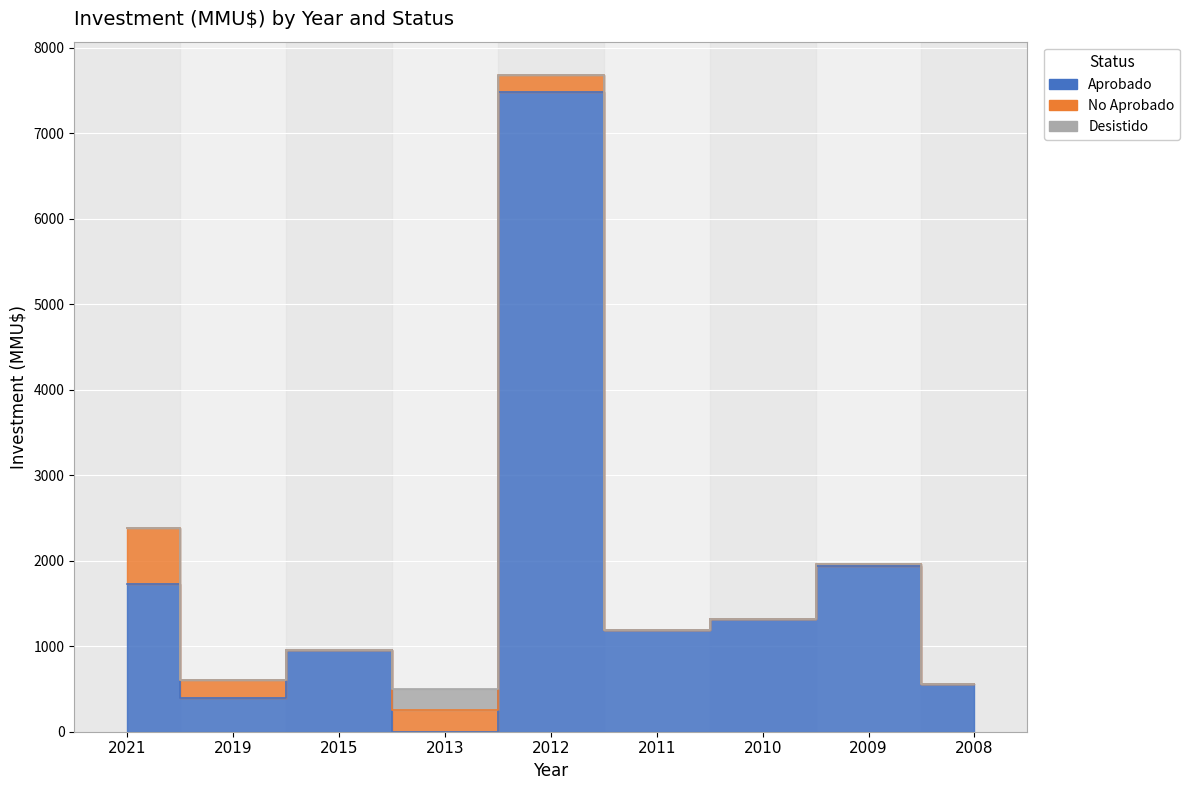

Count the number of data series in this chart.

3